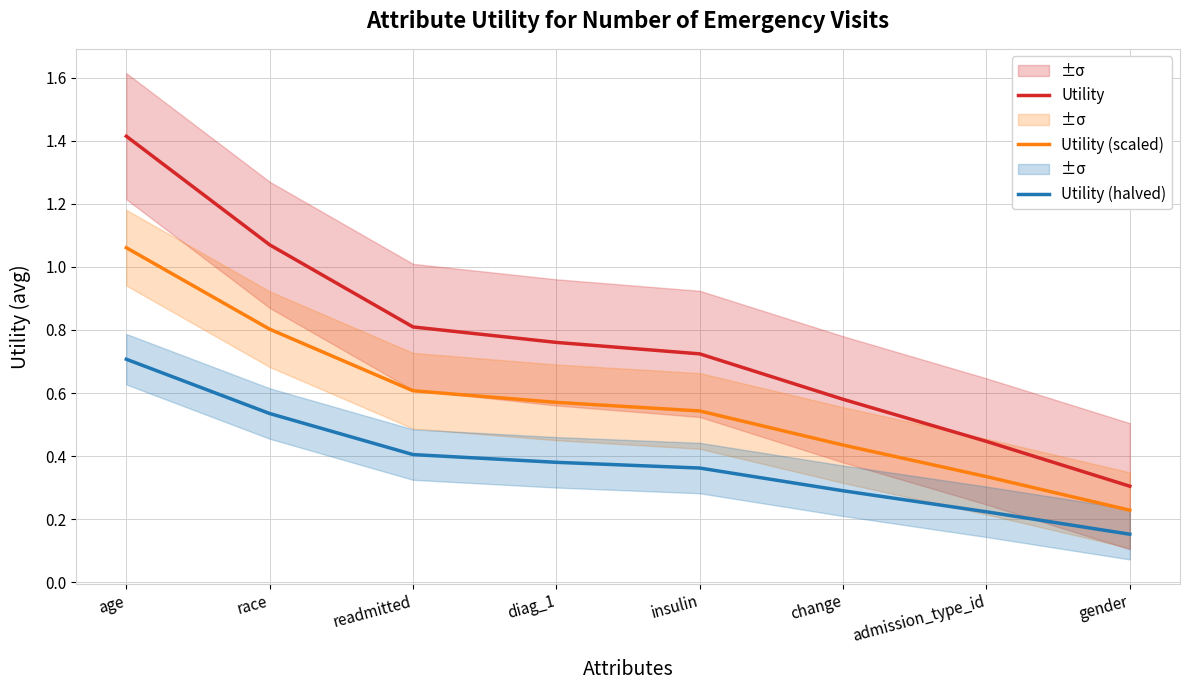

Reading left to right, list all the values displayed in this chart.

Utility: 1.4	1.1	0.8	0.8	0.7	0.6	0.4	0.3
Utility (scaled): 1.1	0.8	0.6	0.6	0.5	0.4	0.3	0.2
Utility (halved): 0.7	0.5	0.4	0.4	0.4	0.3	0.2	0.2